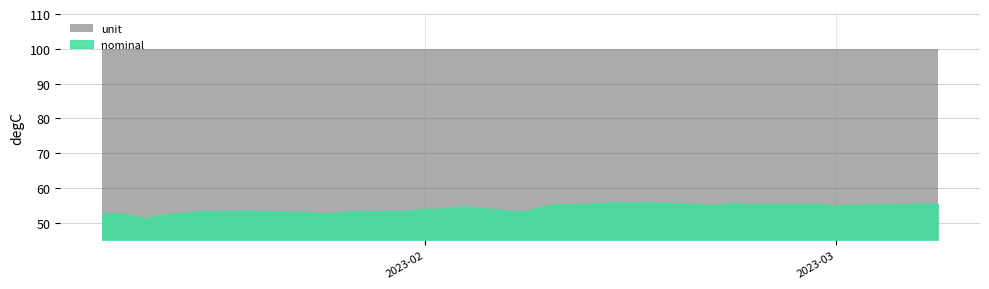

What is the value of the nominal point at the 28th from the left?

55.9